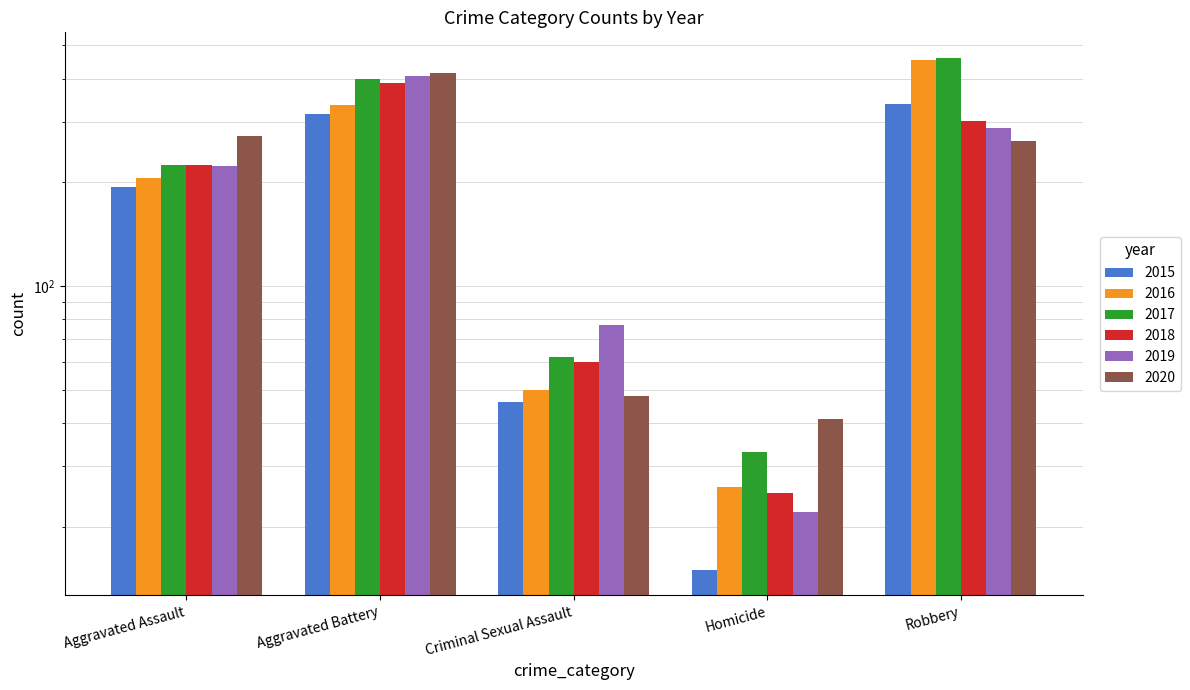

Between Criminal Sexual Assault and Robbery, which series saw the biggest shift?

2016